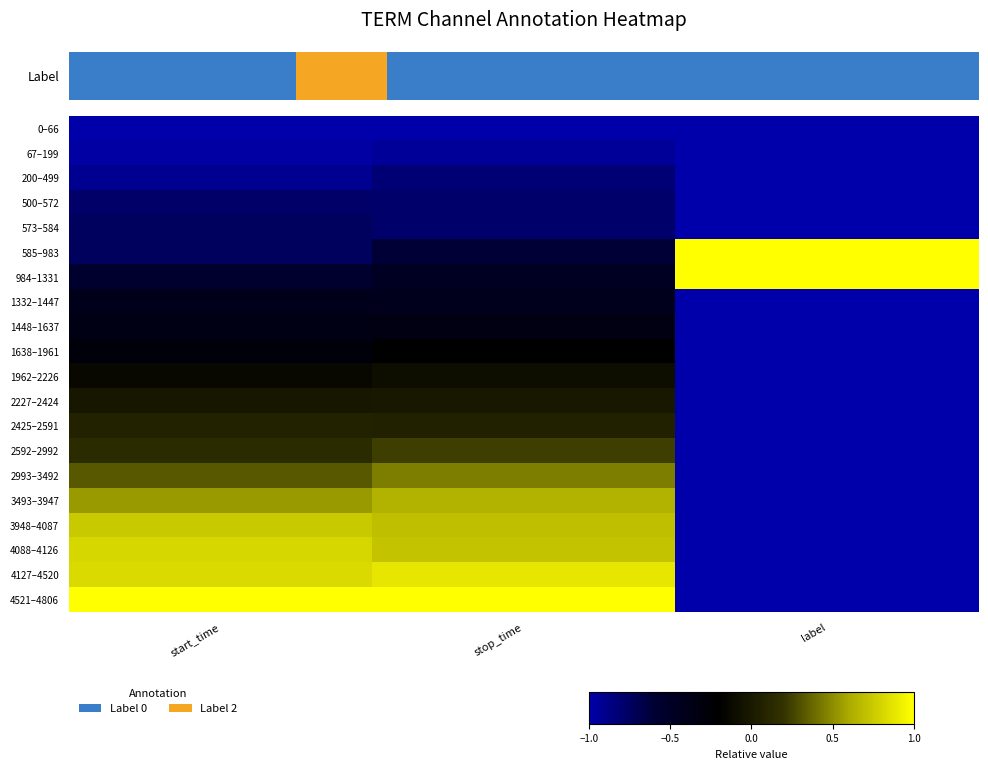

At stop_time, list the series in order from largest to smallest.

4521–4806, 4127–4520, 4088–4126, 3948–4087, 3493–3947, 2993–3492, 2592–2992, 2425–2591, 2227–2424, 1962–2226, 1638–1961, 1448–1637, 1332–1447, 984–1331, 585–983, 573–584, 500–572, 200–499, 67–199, 0–66